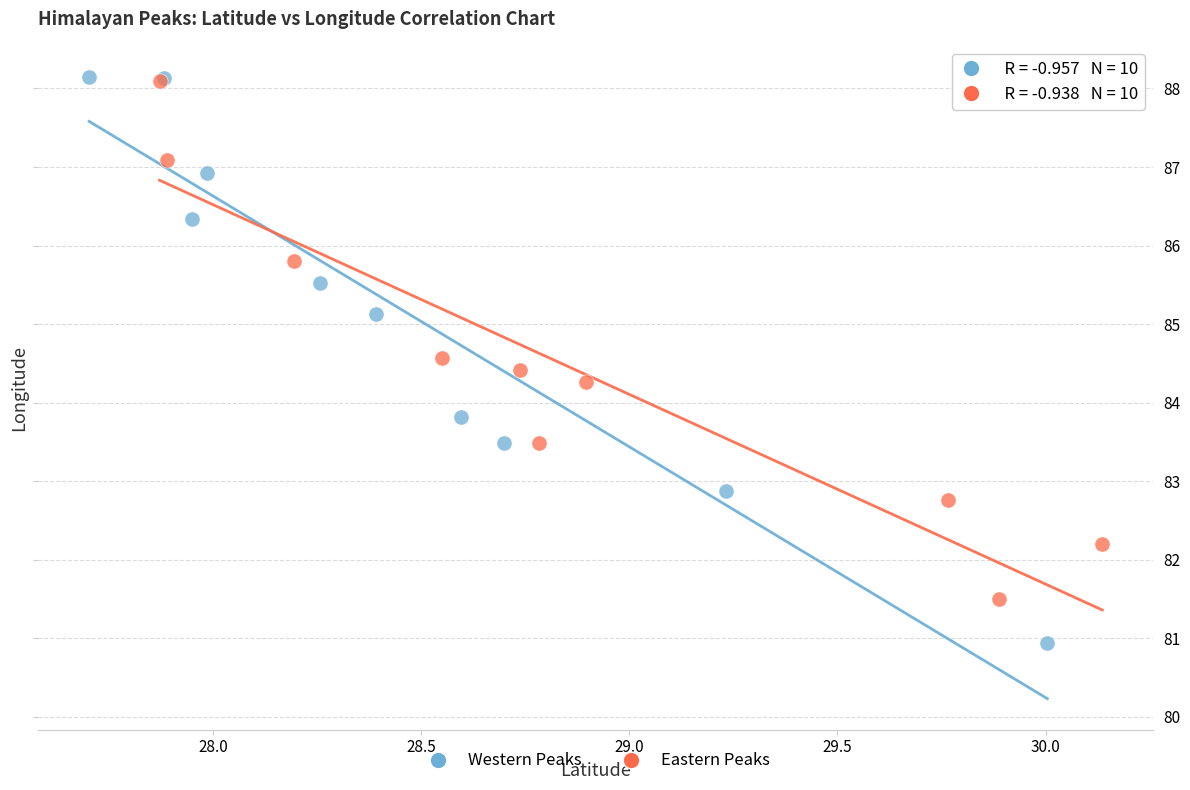

Which series has the largest Y range (max minus min)?

Western Peaks